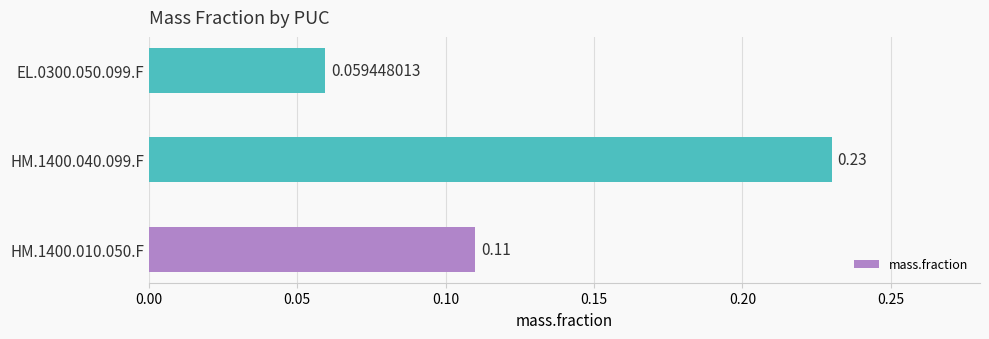

List the labels in order of value, largest first.

HM.1400.040.099.F, HM.1400.010.050.F, EL.0300.050.099.F